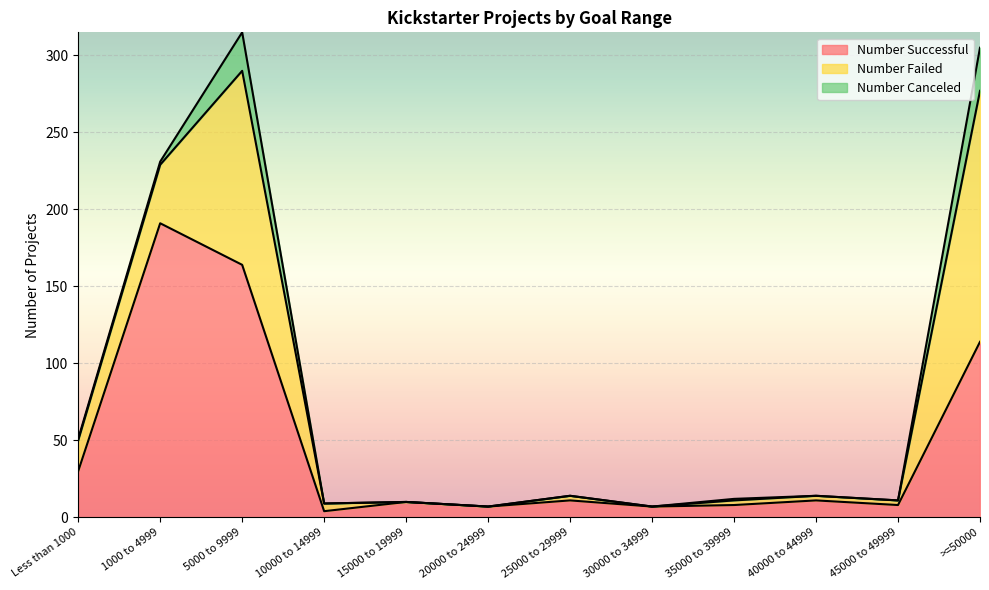

What is the label of the 7th point from the left?

25000 to 29999